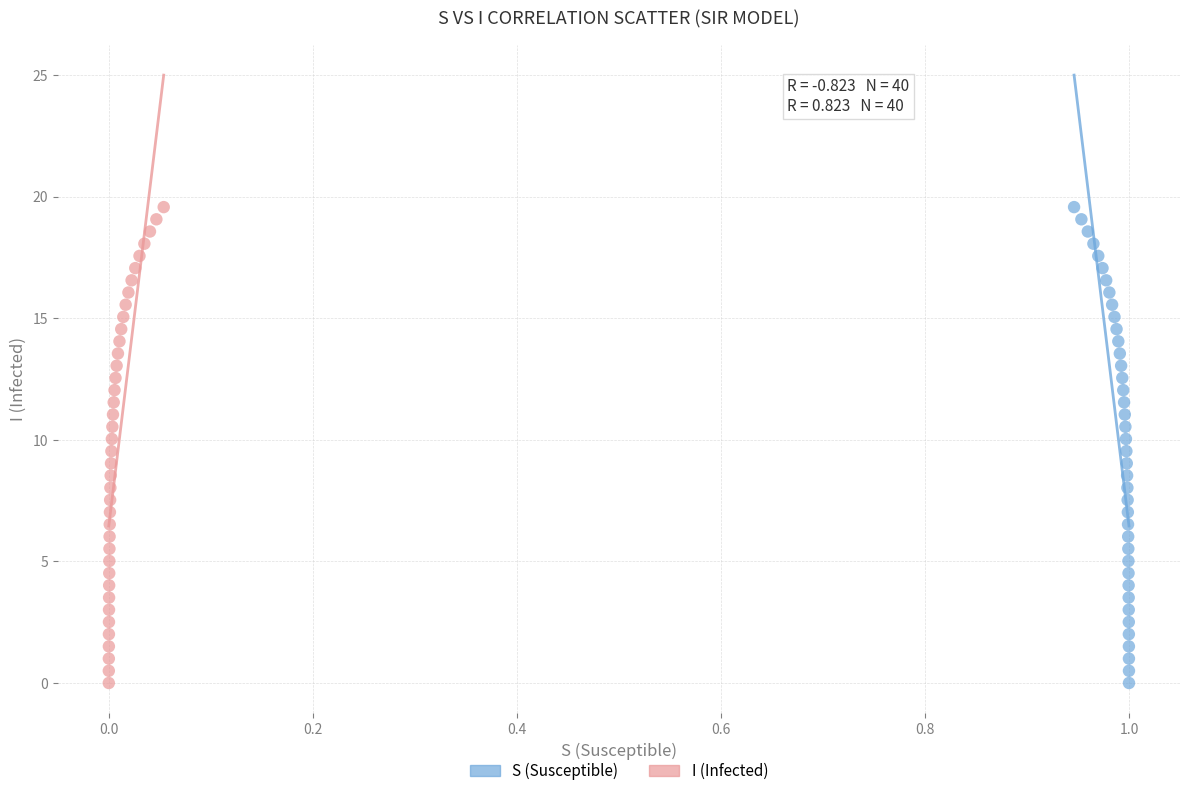

What are all the series names shown in the legend?

S (Susceptible), I (Infected)